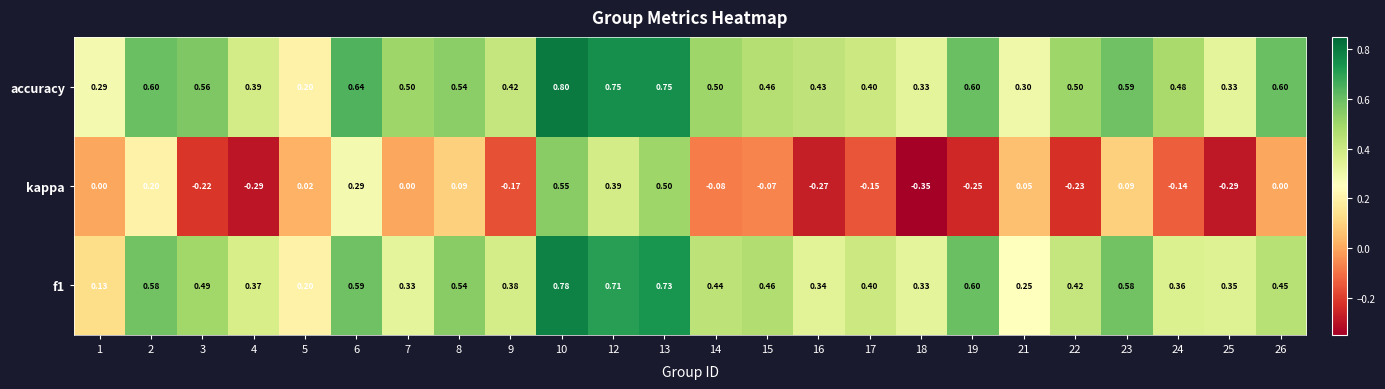

Between 6 and 8, which series saw the biggest shift?

kappa